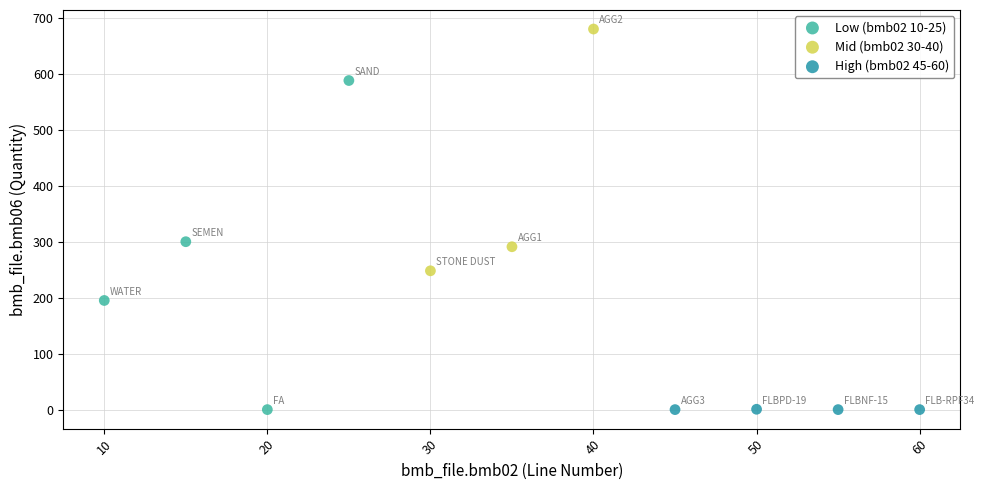

Which series reaches the maximum Y coordinate?

Mid (bmb02 30-40)